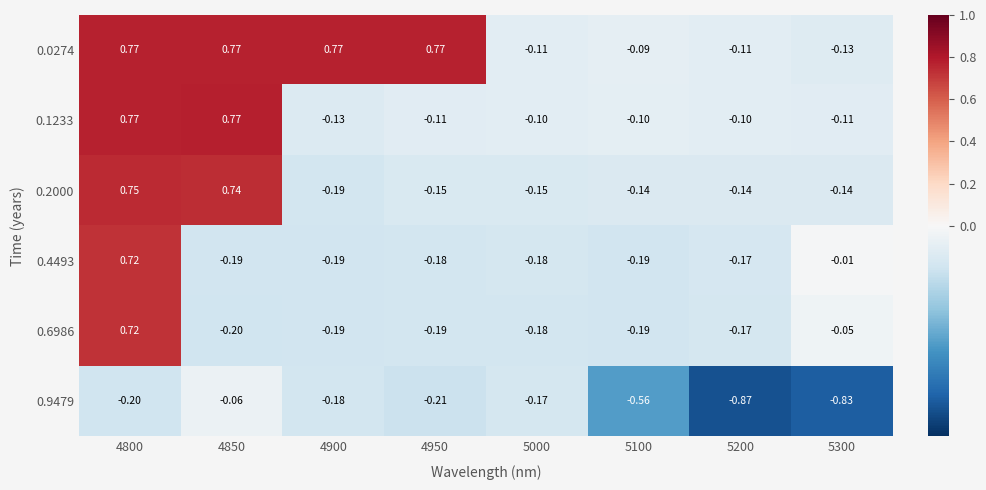

Which series has the largest total across all categories?

0.0274